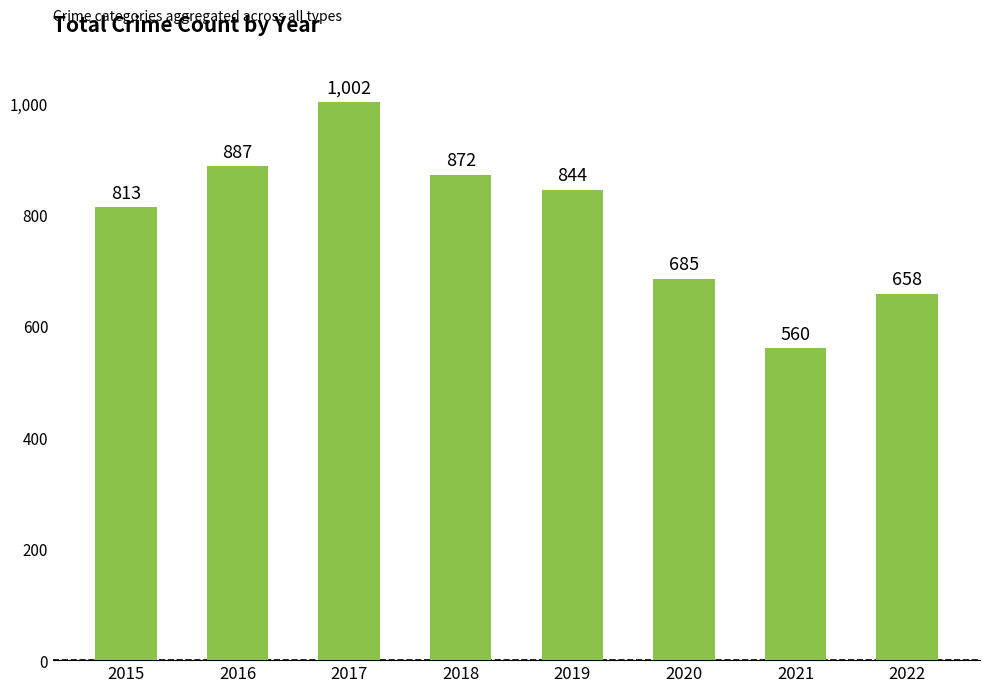

Rank the categories by value from lowest to highest.

2021, 2022, 2020, 2015, 2019, 2018, 2016, 2017